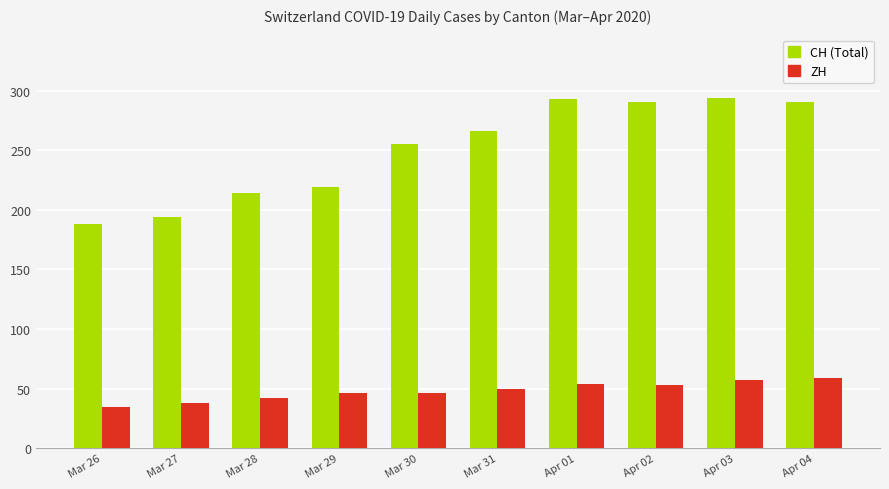

What is the difference between the second highest and minimum values in the ZH series?

22